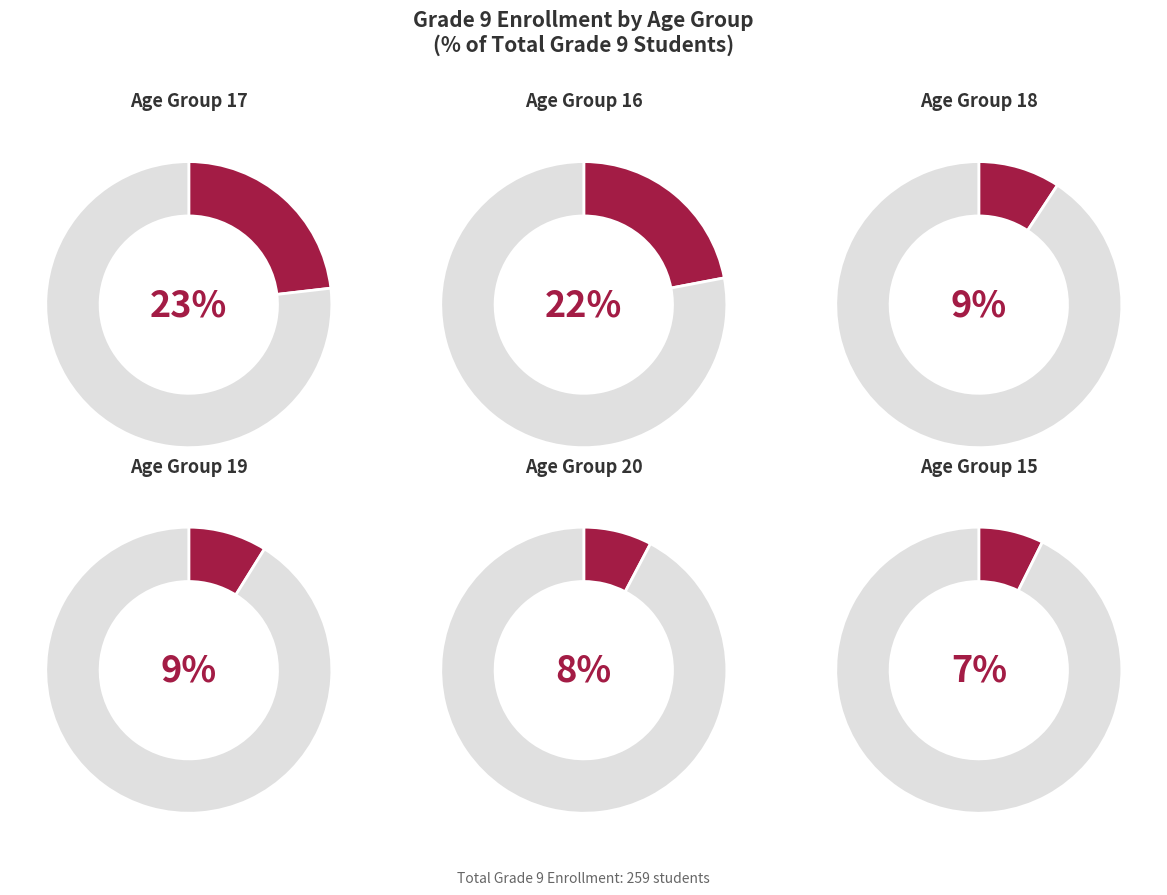

Does 30-39 account for over 50% of the chart?

No